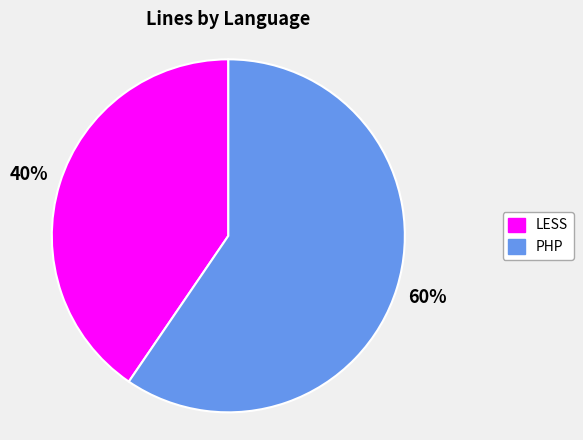

Is the sum of PHP and LESS greater than half?

Yes